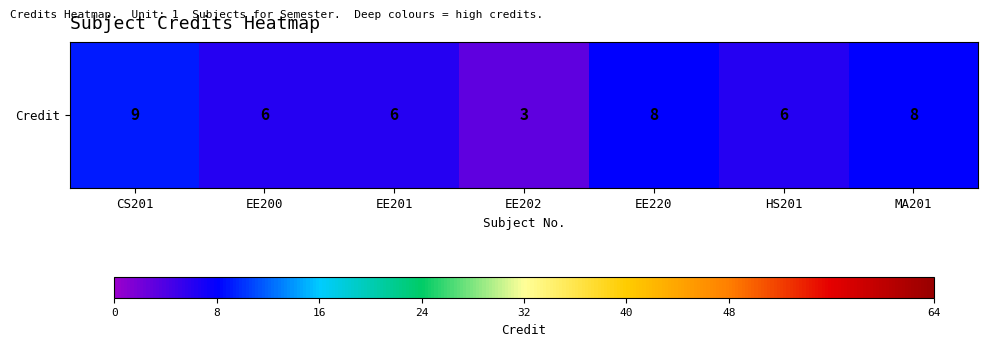

What is the approximate value at EE220?

8